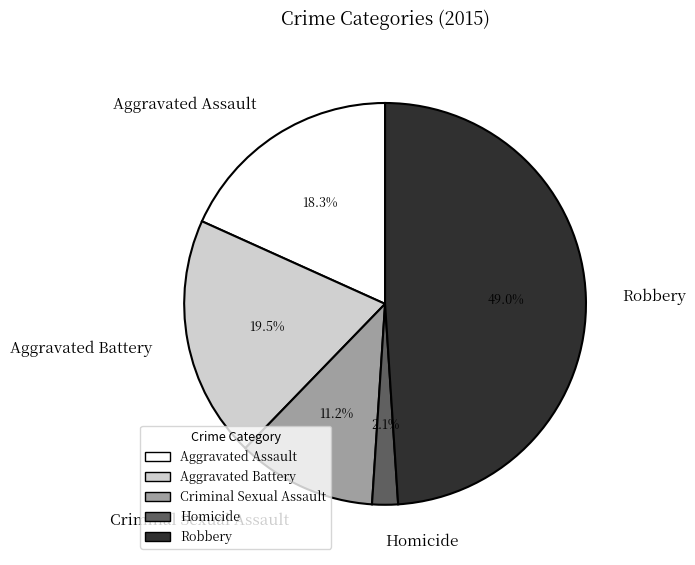

To the nearest percent, what percentage of the pie is Homicide?

2%